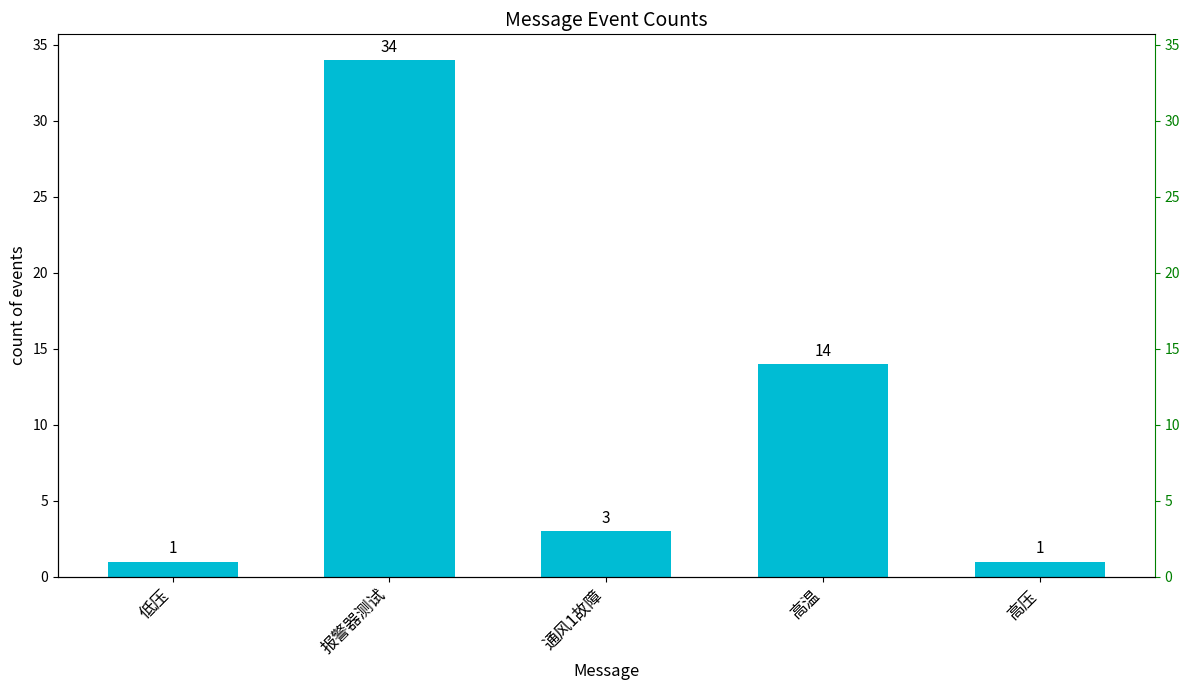

Rank the categories by value from lowest to highest.

低压, 高压, 通风1故障, 高温, 报警器测试